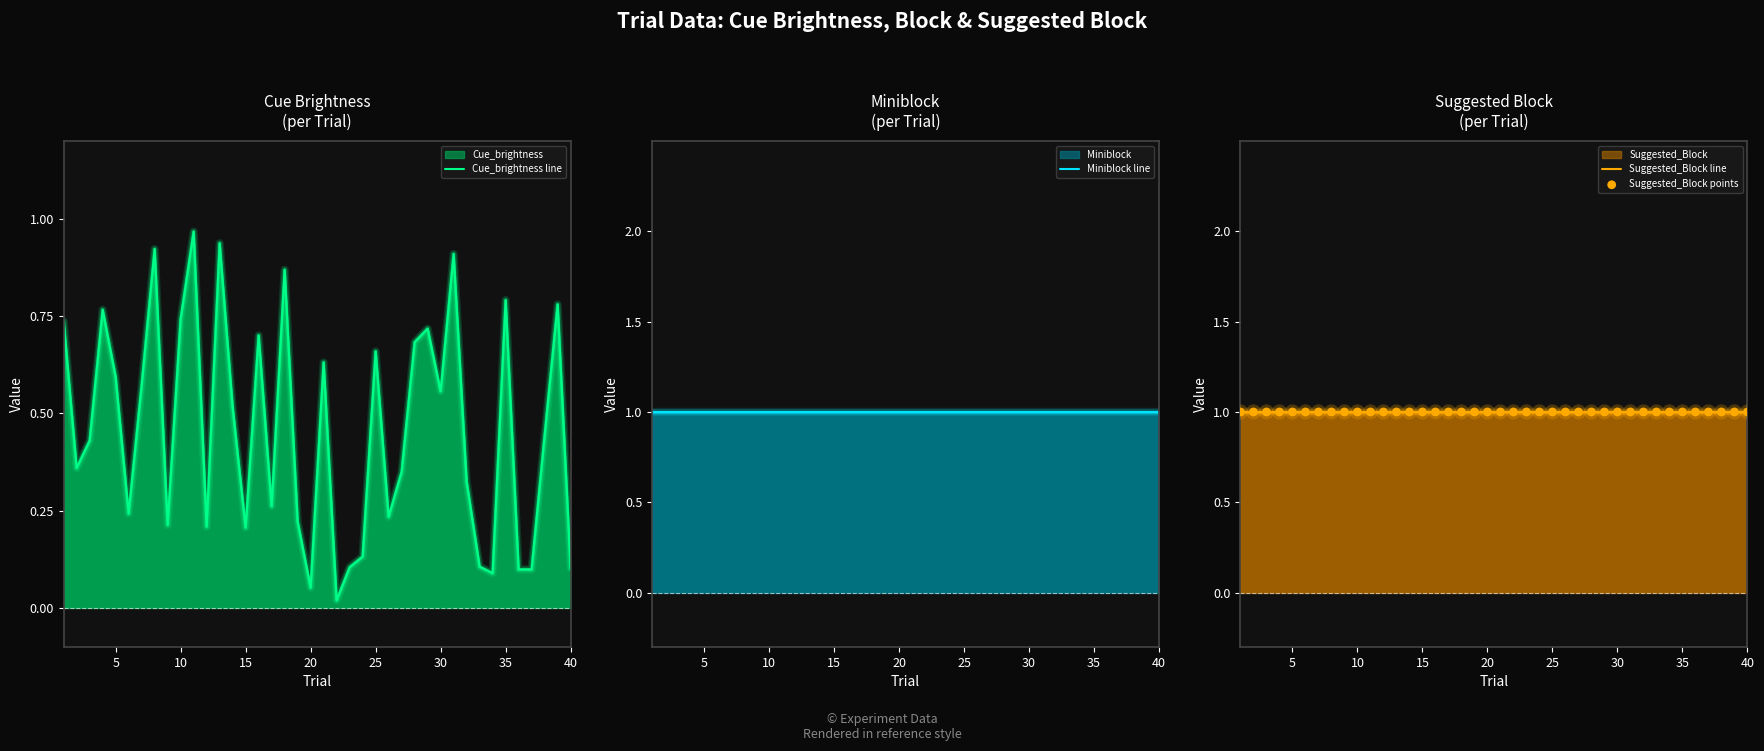

Which series contains the lowest Y value?

Cue_brightness line